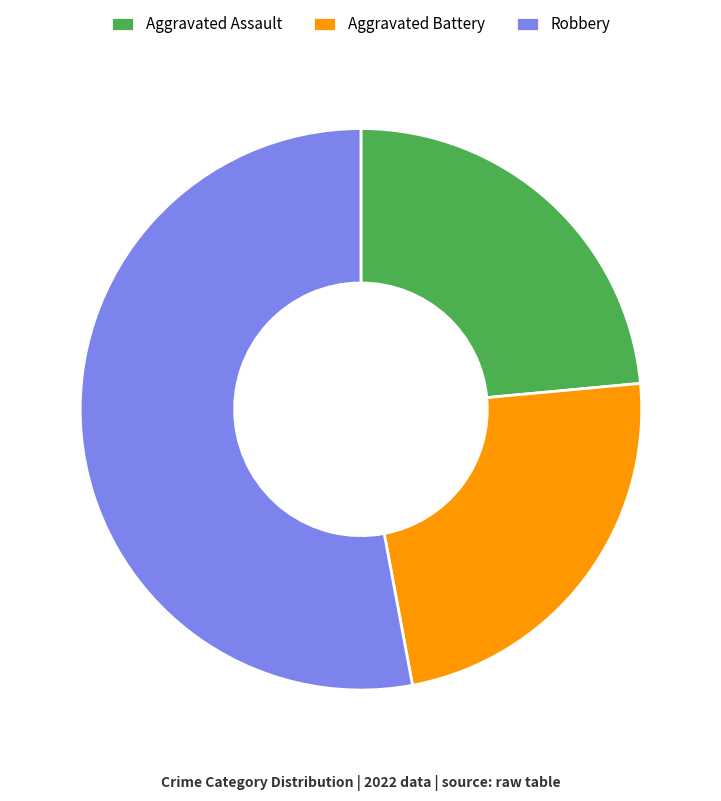

Is the sum of Robbery and Aggravated Assault greater than half?

Yes